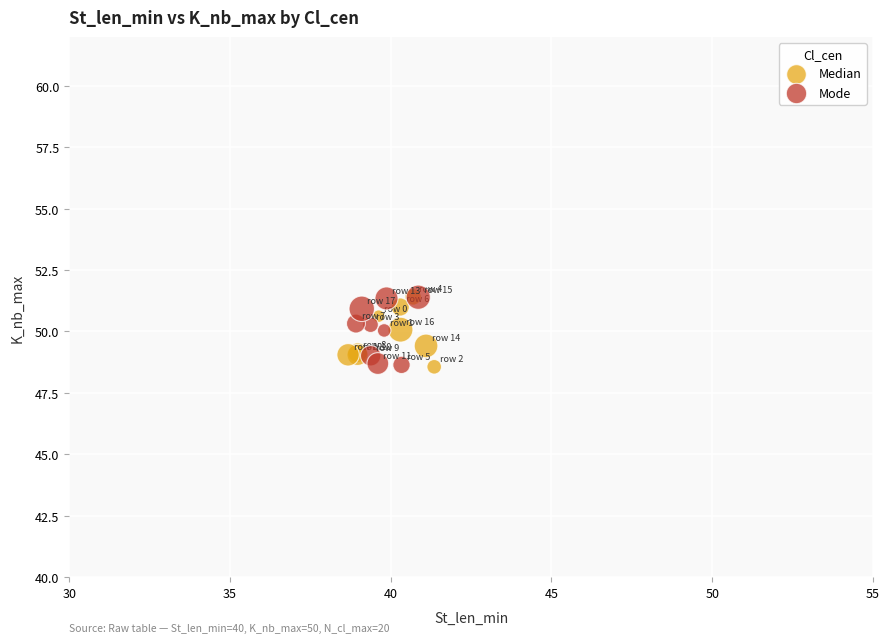

What are all the series names shown in the legend?

Median, Mode